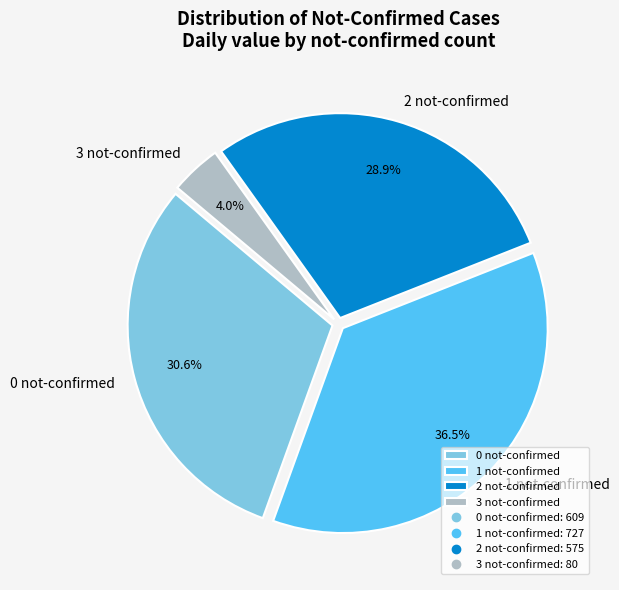

Combined, what portion of the pie is 0 not-confirmed and 1 not-confirmed?

67.1%